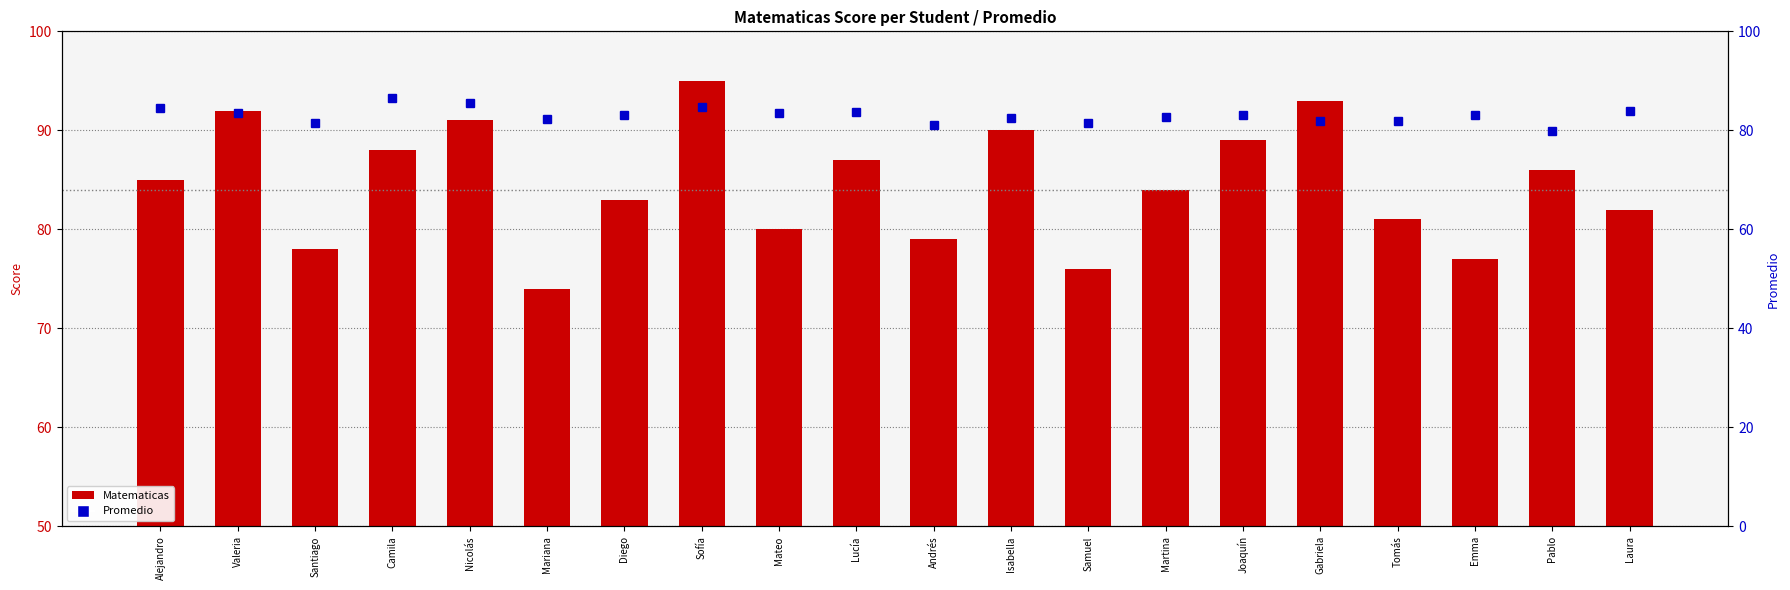

Which series has the largest total across all categories?

Matematicas